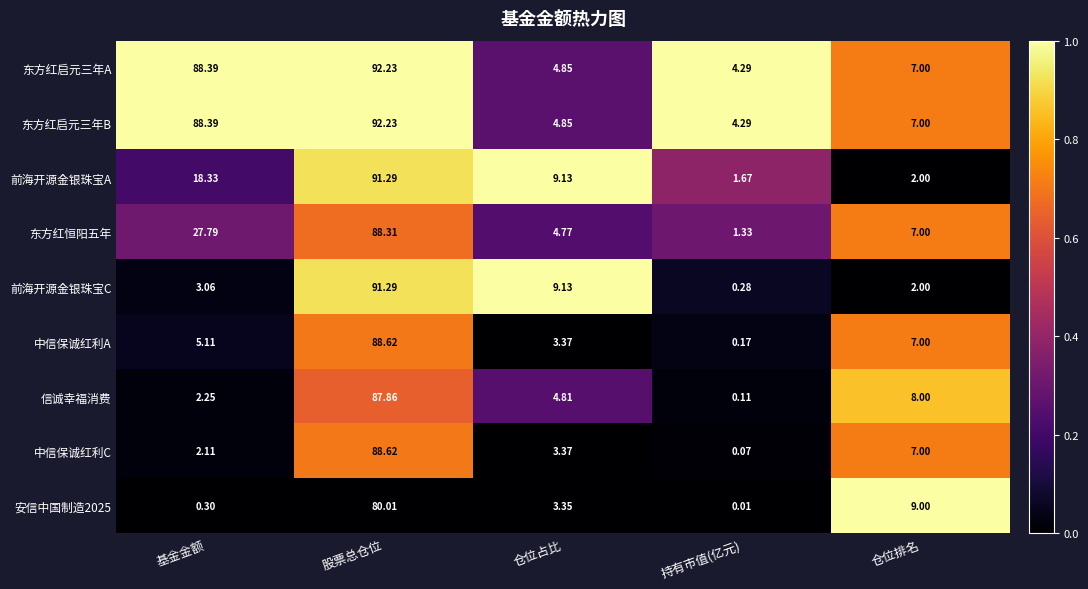

Between 基金金额 and 股票总仓位, which series saw the biggest shift?

前海开源金银珠宝C